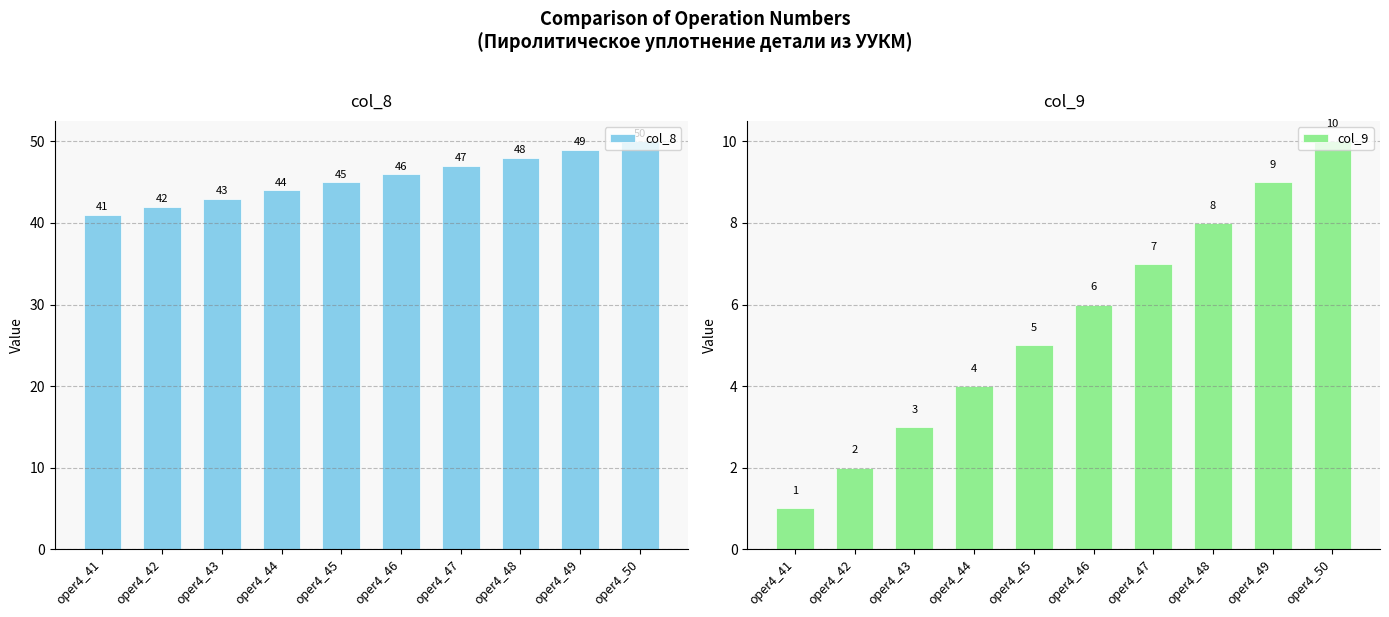

How many values in the col_9 series exceed 6?

4